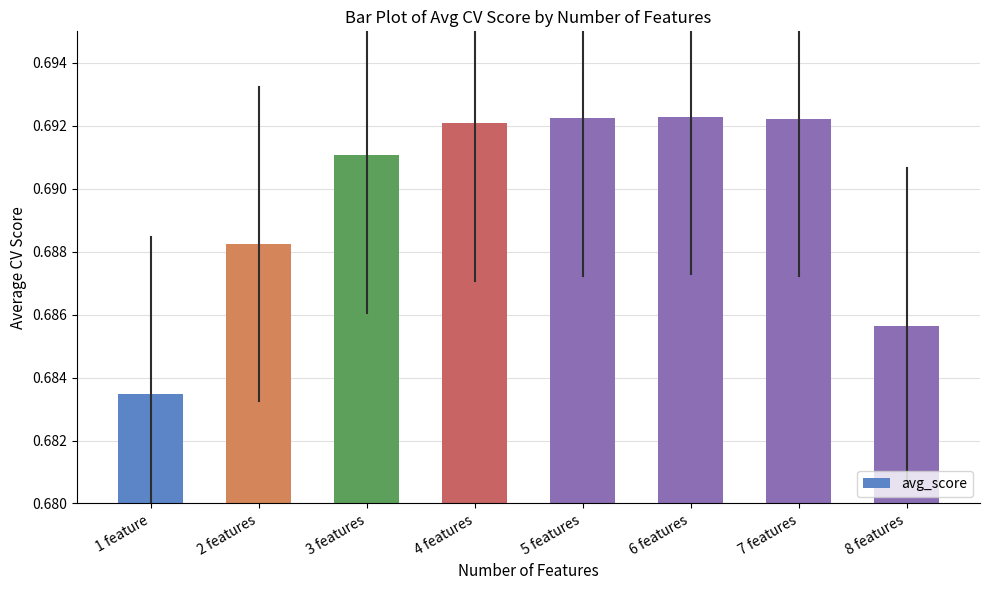

The value at 2 features is 0.2. True or false?

False